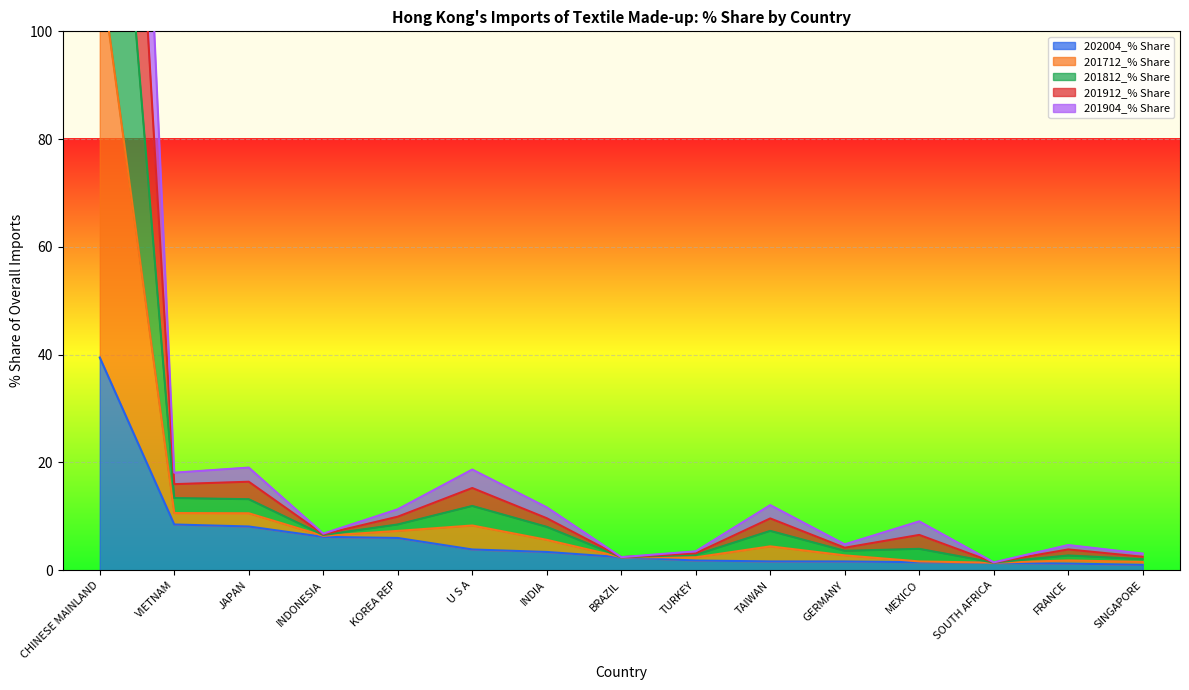

What is the sum of all 201904_% Share values?

179.8